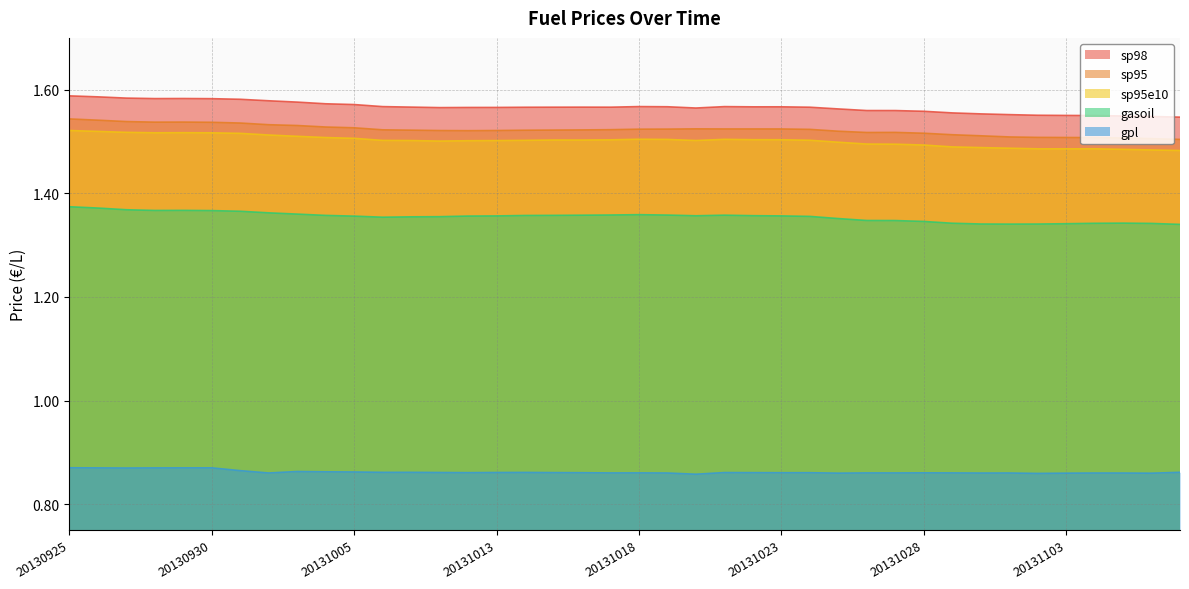

Reading right to left, list all the values displayed in this chart.

sp98: 20131108=1.5	20131106=1.5	20131105=1.5	20131104=1.6	20131103=1.6	20131101=1.6	20131031=1.6	20131030=1.6	20131029=1.6	20131028=1.6	20131027=1.6	20131026=1.6	20131025=1.6	20131024=1.6	20131023=1.6	20131022=1.6	20131021=1.6	20131020=1.6	20131019=1.6	20131018=1.6	20131017=1.6	20131016=1.6	20131015=1.6	20131014=1.6	20131013=1.6	20131012=1.6	20131011=1.6	20131010=1.6	20131009=1.6	20131005=1.6	20131004=1.6	20131003=1.6	20131002=1.6	20131001=1.6	20130930=1.6	20130929=1.6	20130928=1.6	20130927=1.6	20130926=1.6	20130925=1.6
sp95: 20131108=1.5	20131106=1.5	20131105=1.5	20131104=1.5	20131103=1.5	20131101=1.5	20131031=1.5	20131030=1.5	20131029=1.5	20131028=1.5	20131027=1.5	20131026=1.5	20131025=1.5	20131024=1.5	20131023=1.5	20131022=1.5	20131021=1.5	20131020=1.5	20131019=1.5	20131018=1.5	20131017=1.5	20131016=1.5	20131015=1.5	20131014=1.5	20131013=1.5	20131012=1.5	20131011=1.5	20131010=1.5	20131009=1.5	20131005=1.5	20131004=1.5	20131003=1.5	20131002=1.5	20131001=1.5	20130930=1.5	20130929=1.5	20130928=1.5	20130927=1.5	20130926=1.5	20130925=1.5
sp95e10: 20131108=1.5	20131106=1.5	20131105=1.5	20131104=1.5	20131103=1.5	20131101=1.5	20131031=1.5	20131030=1.5	20131029=1.5	20131028=1.5	20131027=1.5	20131026=1.5	20131025=1.5	20131024=1.5	20131023=1.5	20131022=1.5	20131021=1.5	20131020=1.5	20131019=1.5	20131018=1.5	20131017=1.5	20131016=1.5	20131015=1.5	20131014=1.5	20131013=1.5	20131012=1.5	20131011=1.5	20131010=1.5	20131009=1.5	20131005=1.5	20131004=1.5	20131003=1.5	20131002=1.5	20131001=1.5	20130930=1.5	20130929=1.5	20130928=1.5	20130927=1.5	20130926=1.5	20130925=1.5
gasoil: 20131108=1.3	20131106=1.3	20131105=1.3	20131104=1.3	20131103=1.3	20131101=1.3	20131031=1.3	20131030=1.3	20131029=1.3	20131028=1.3	20131027=1.3	20131026=1.3	20131025=1.4	20131024=1.4	20131023=1.4	20131022=1.4	20131021=1.4	20131020=1.4	20131019=1.4	20131018=1.4	20131017=1.4	20131016=1.4	20131015=1.4	20131014=1.4	20131013=1.4	20131012=1.4	20131011=1.4	20131010=1.4	20131009=1.4	20131005=1.4	20131004=1.4	20131003=1.4	20131002=1.4	20131001=1.4	20130930=1.4	20130929=1.4	20130928=1.4	20130927=1.4	20130926=1.4	20130925=1.4
gpl: 20131108=0.9	20131106=0.9	20131105=0.9	20131104=0.9	20131103=0.9	20131101=0.9	20131031=0.9	20131030=0.9	20131029=0.9	20131028=0.9	20131027=0.9	20131026=0.9	20131025=0.9	20131024=0.9	20131023=0.9	20131022=0.9	20131021=0.9	20131020=0.9	20131019=0.9	20131018=0.9	20131017=0.9	20131016=0.9	20131015=0.9	20131014=0.9	20131013=0.9	20131012=0.9	20131011=0.9	20131010=0.9	20131009=0.9	20131005=0.9	20131004=0.9	20131003=0.9	20131002=0.9	20131001=0.9	20130930=0.9	20130929=0.9	20130928=0.9	20130927=0.9	20130926=0.9	20130925=0.9